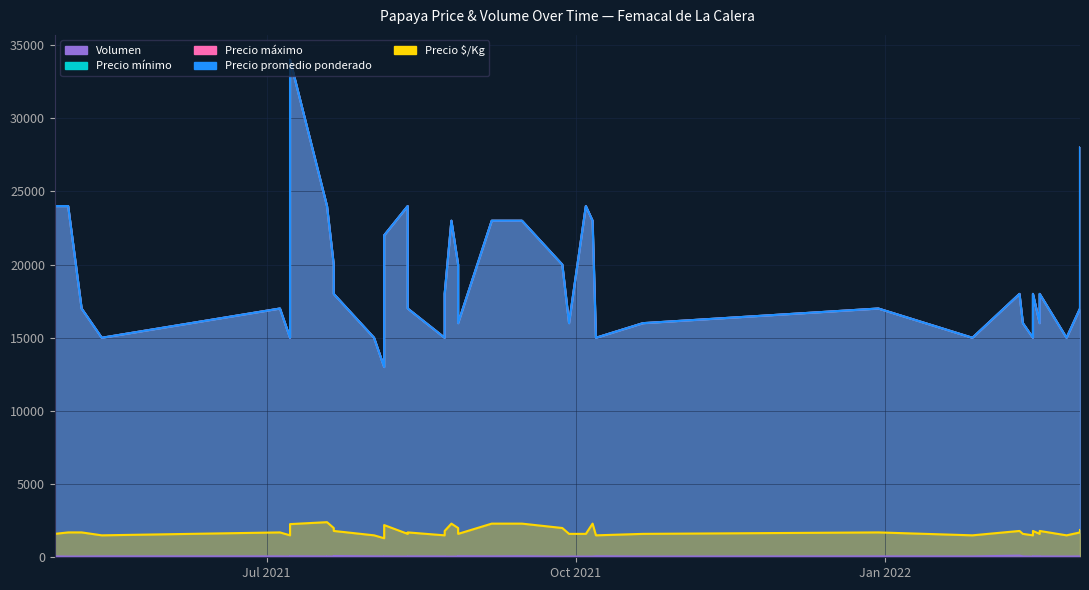

Which series has the largest range (max minus min)?

Precio mínimo